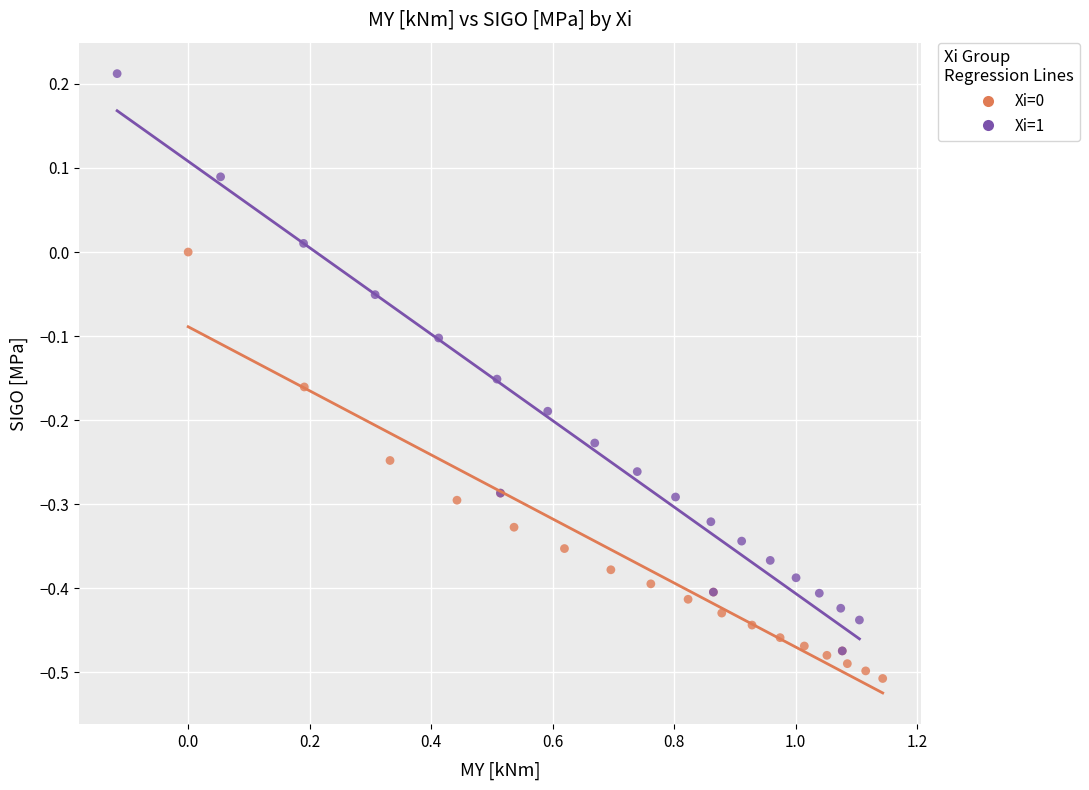

Which series has the largest Y range (max minus min)?

Xi=1